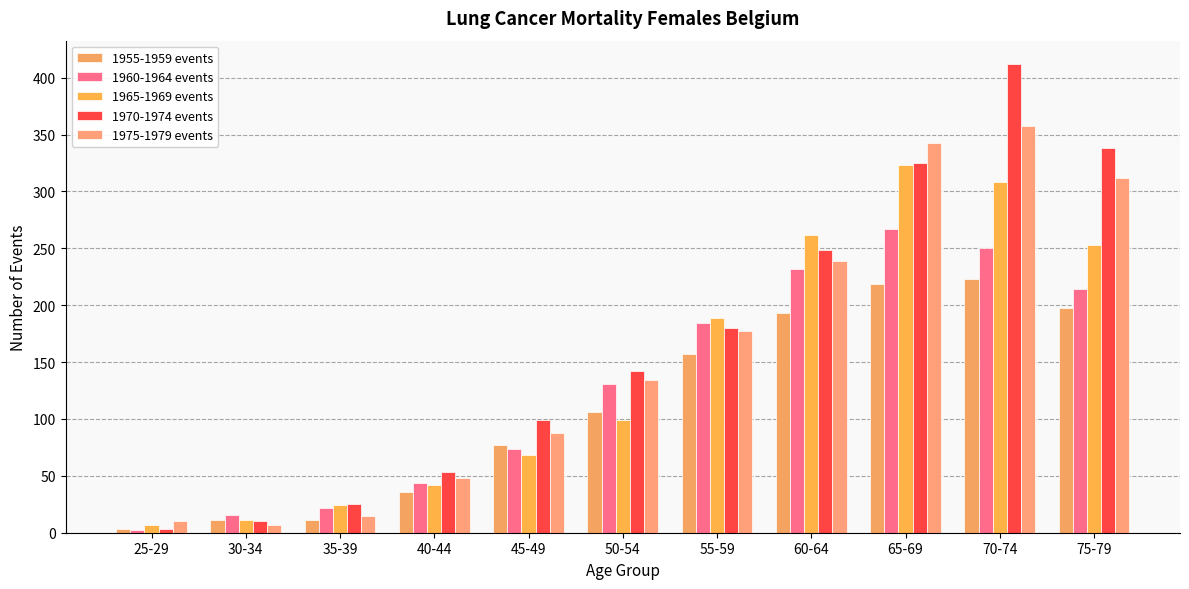

What is the sum of the 1975-1979 events values at 40-44 and 45-49?

136